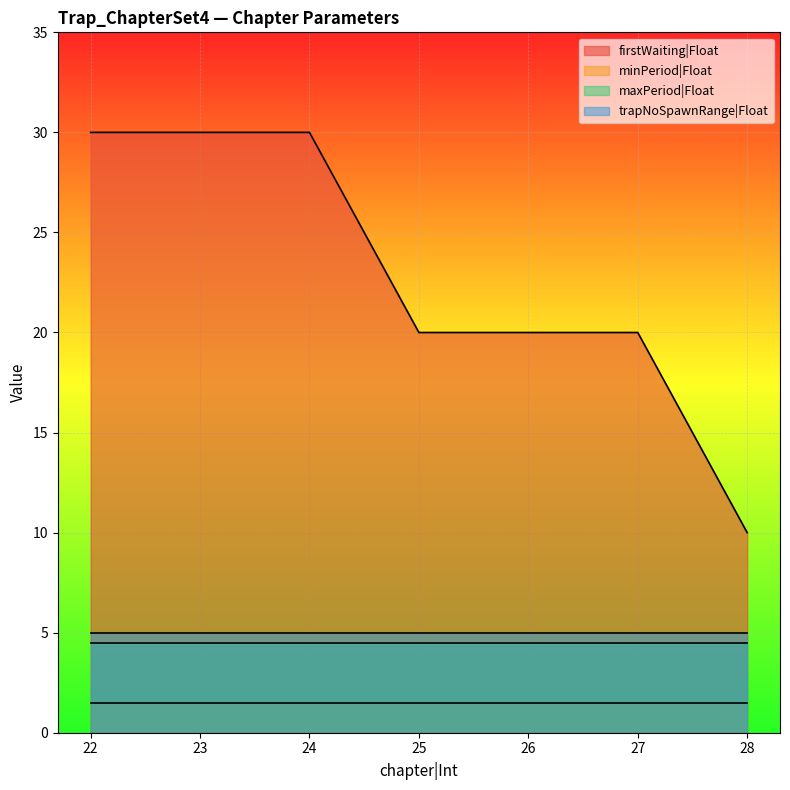

List the series in order of their peak value, lowest first.

minPeriod|Float, maxPeriod|Float, trapNoSpawnRange|Float, firstWaiting|Float